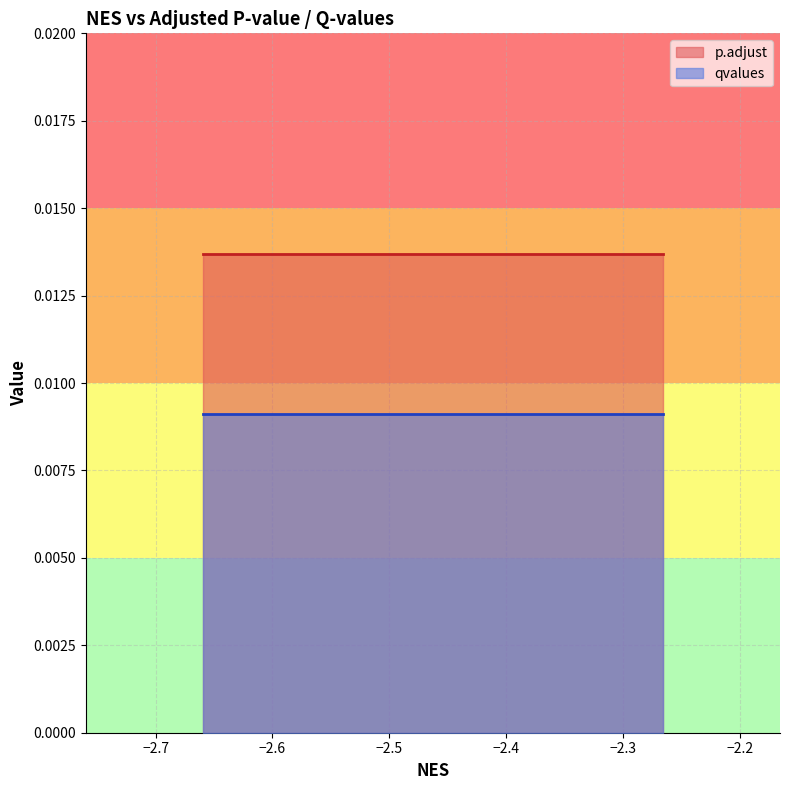

How many lines are shown in the chart?

2